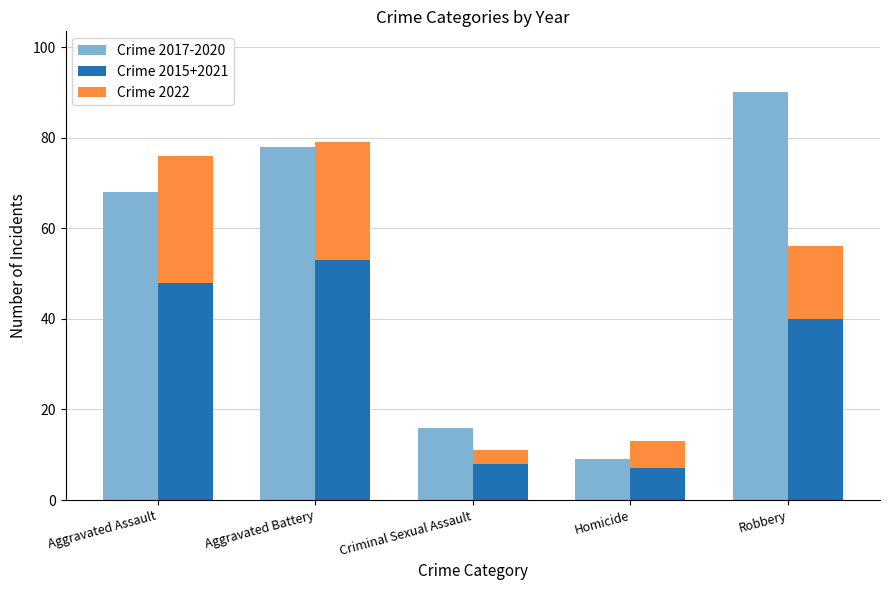

The Crime 2017-2020 series shows 16 at Criminal Sexual Assault. True or false?

True